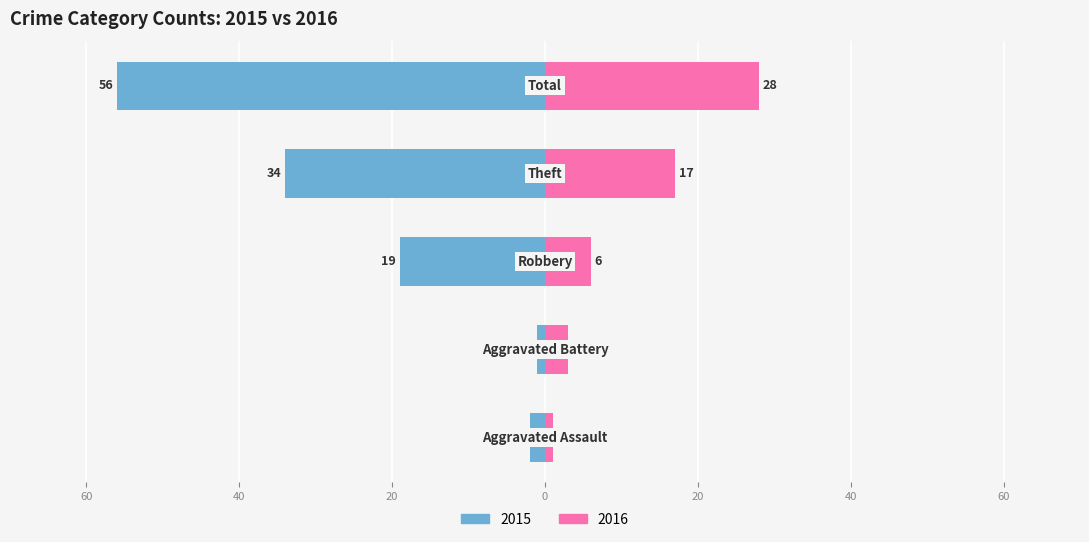

What is the label of the 4th bar from the left?

Theft